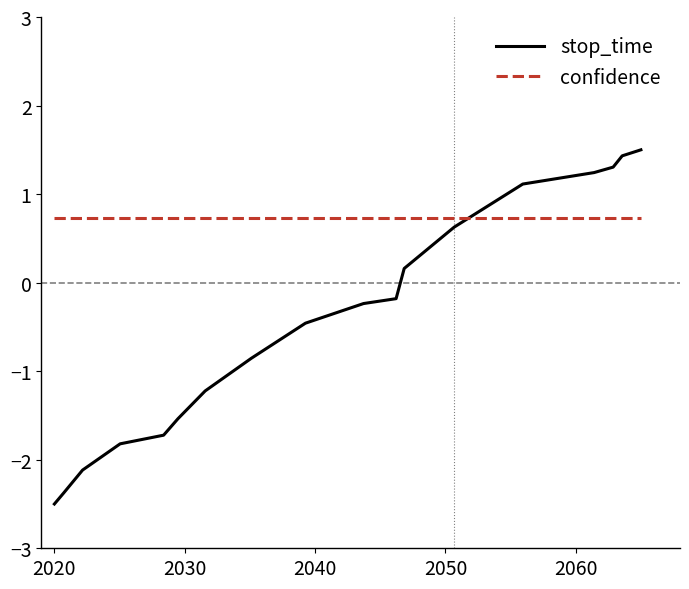

After their last crossing, which series has the higher values: stop_time or confidence?

stop_time